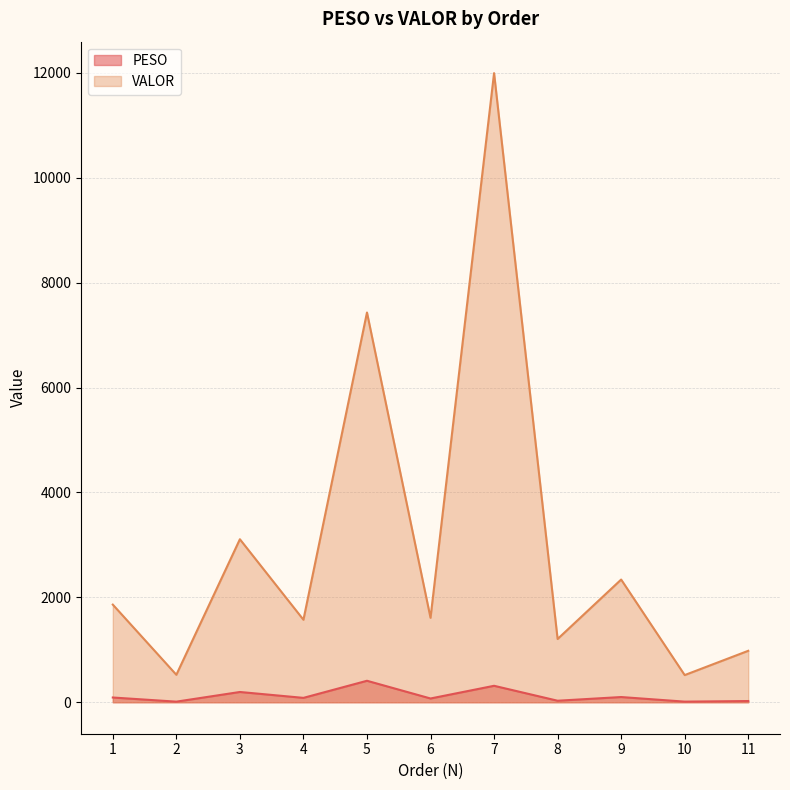

Rank the categories by VALOR value from highest to lowest.

7, 5, 3, 9, 1, 6, 4, 8, 11, 2, 10